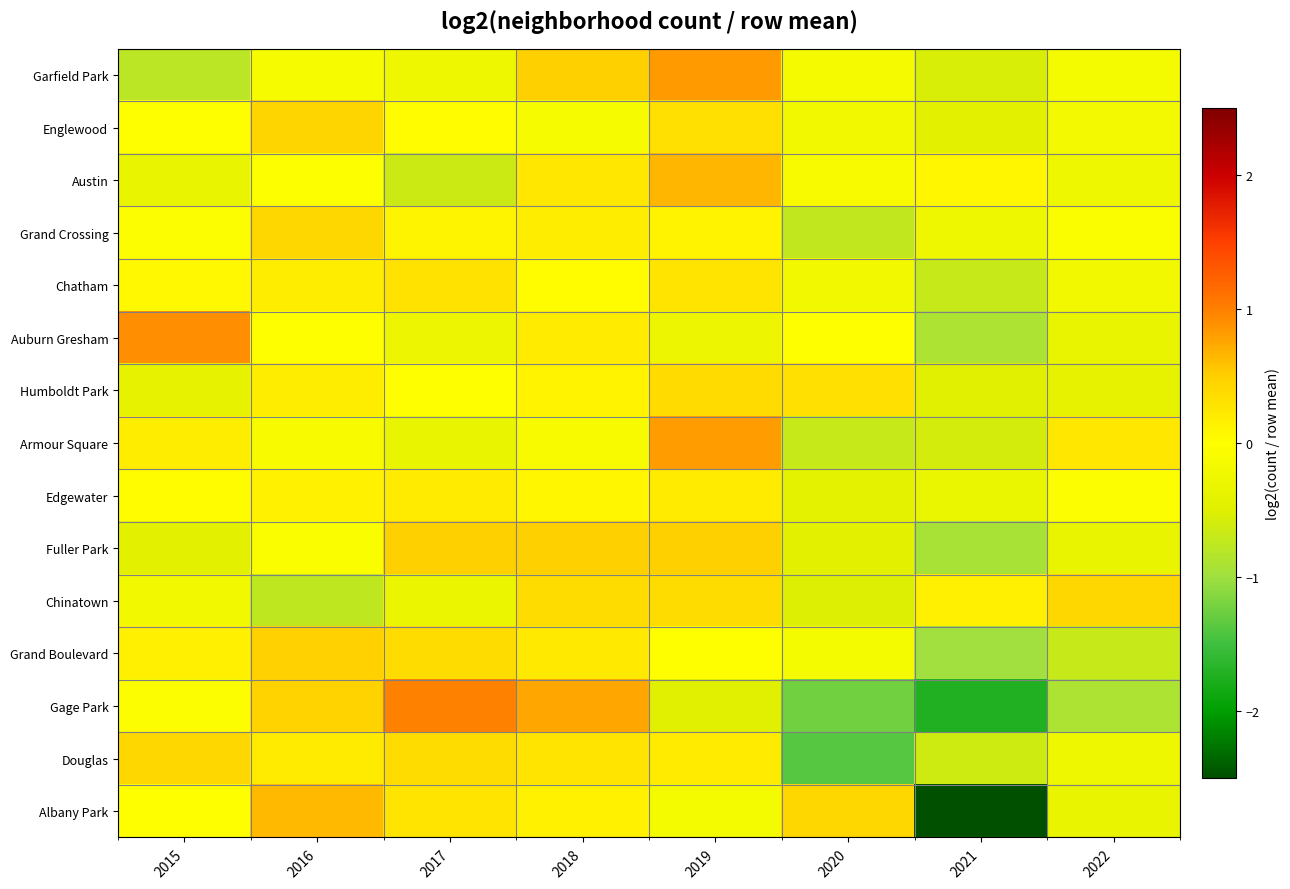

At which category is the sum across all series the highest?

2019